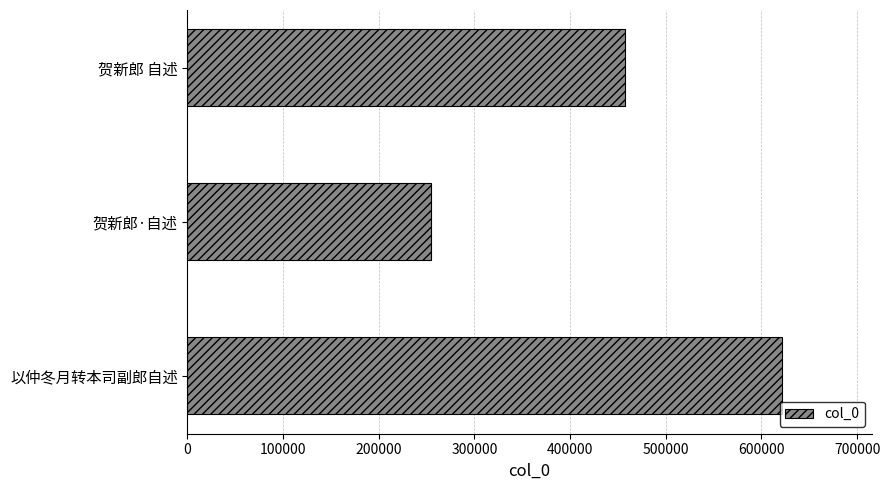

How many distinct data groups are displayed?

1